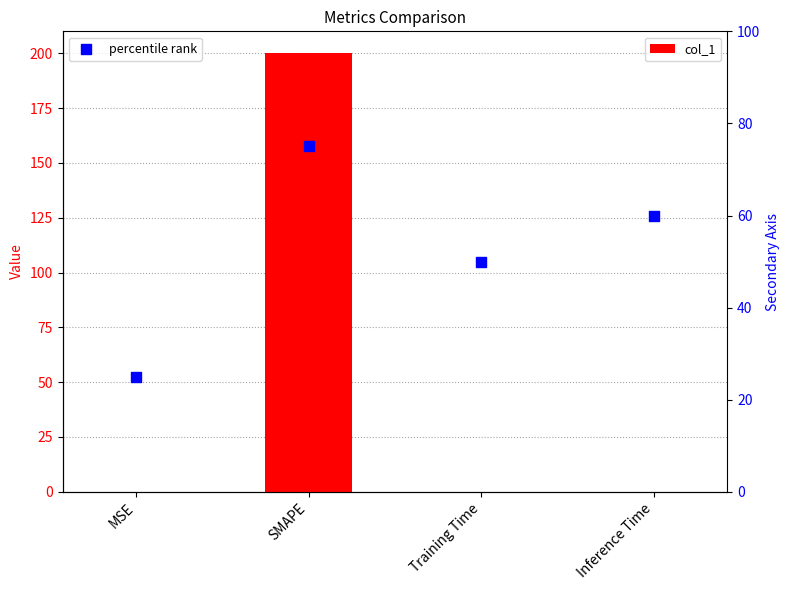

At which category is the sum across all series the highest?

SMAPE